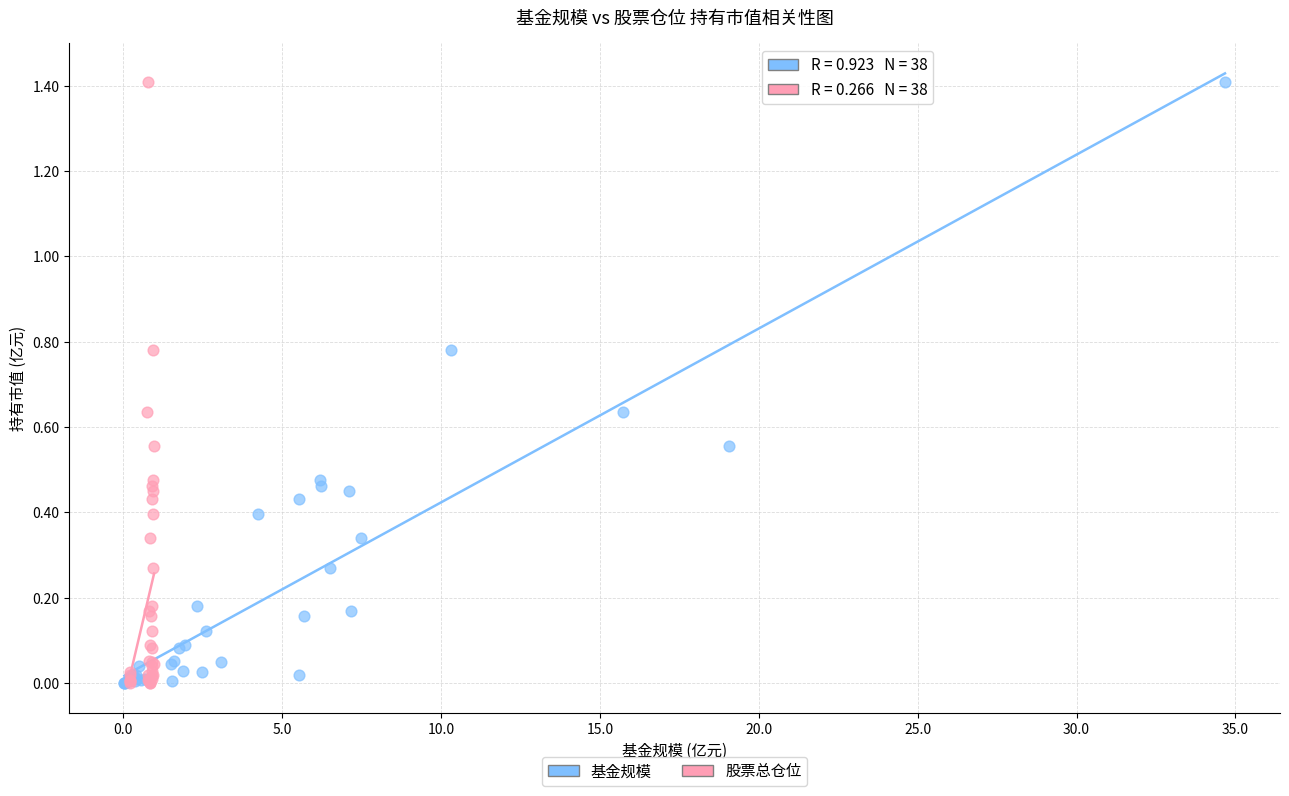

What are all the series names shown in the legend?

基金规模, 股票总仓位